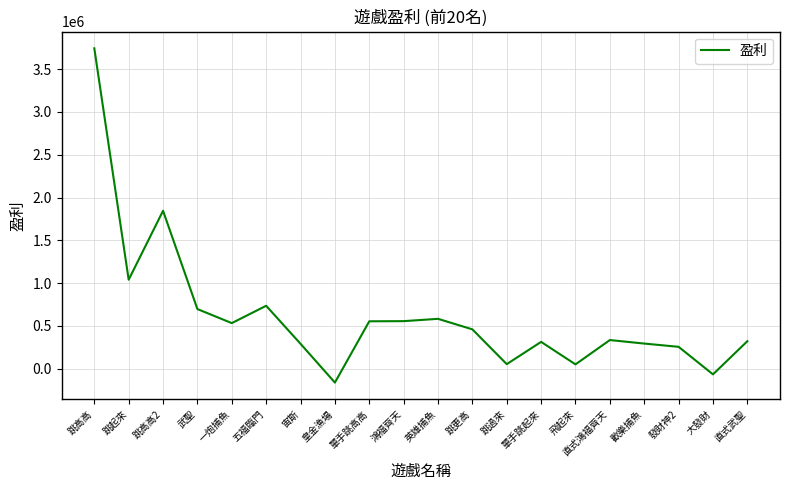

What is the difference between the maximum and minimum values?

3905629.5